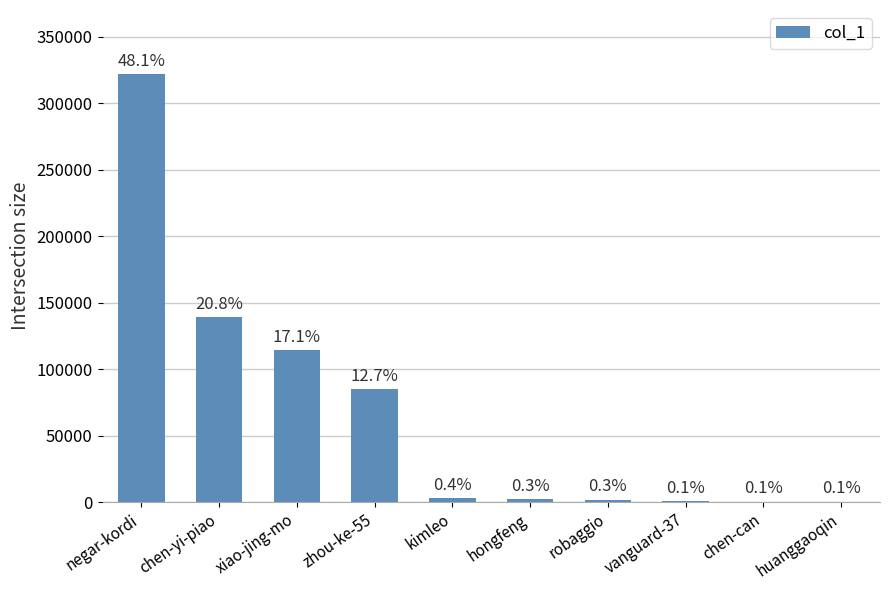

Which has a higher value, negar-kordi or huanggaoqin?

negar-kordi